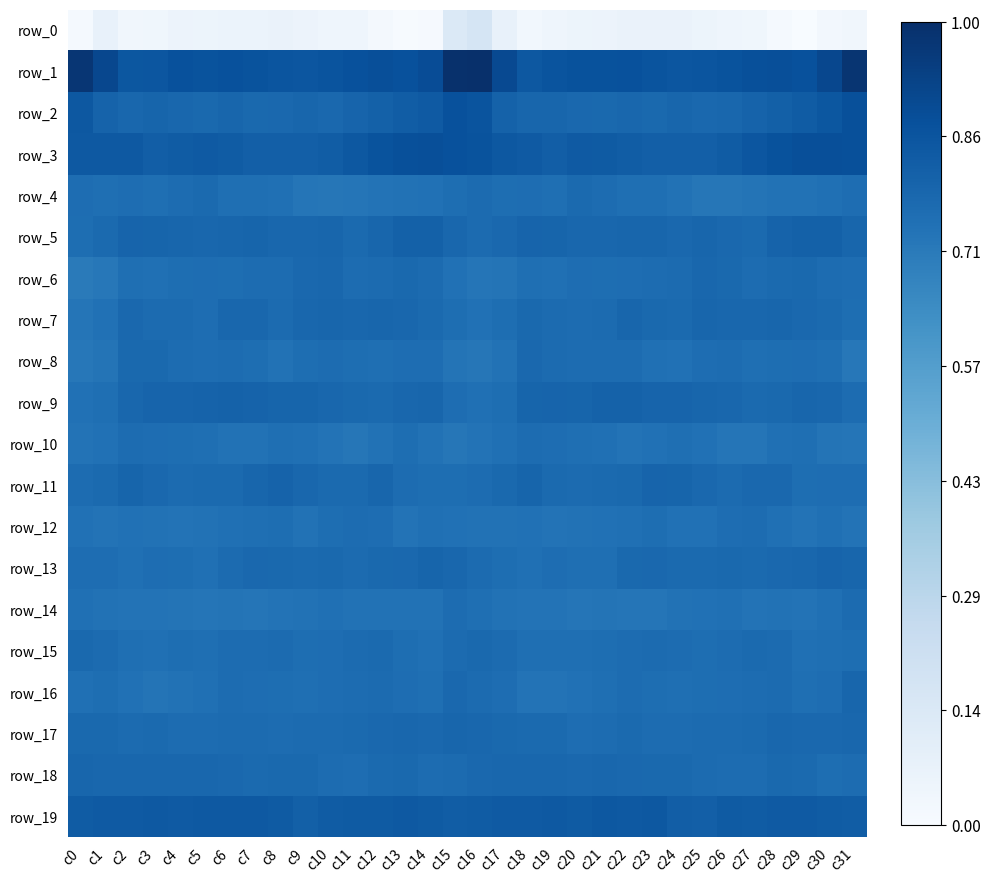

Reading left to right, extract all data points from this chart.

row_0: 0.0	0.1	0.0	0.0	0.1	0.1	0.1	0.1	0.1	0.1	0.0	0.0	0.0	0.0	0.0	0.1	0.2	0.1	0.0	0.0	0.1	0.1	0.1	0.1	0.1	0.1	0.0	0.0	0.0	0.0	0.0	0.0
row_1: 1.0	0.9	0.8	0.9	0.9	0.9	0.9	0.9	0.9	0.9	0.9	0.9	0.9	0.9	0.9	1.0	1.0	0.9	0.8	0.9	0.9	0.9	0.9	0.9	0.9	0.9	0.9	0.9	0.9	0.9	0.9	1.0
row_2: 0.8	0.8	0.8	0.8	0.8	0.8	0.8	0.8	0.8	0.8	0.8	0.8	0.8	0.8	0.8	0.9	0.9	0.8	0.8	0.8	0.8	0.8	0.8	0.8	0.8	0.8	0.8	0.8	0.8	0.8	0.8	0.9
row_3: 0.8	0.8	0.8	0.8	0.8	0.8	0.8	0.8	0.8	0.8	0.8	0.8	0.9	0.9	0.9	0.9	0.9	0.8	0.8	0.8	0.8	0.8	0.8	0.8	0.8	0.8	0.8	0.9	0.9	0.9	0.9	0.9
row_4: 0.8	0.8	0.8	0.8	0.8	0.8	0.8	0.8	0.8	0.7	0.7	0.7	0.7	0.7	0.7	0.8	0.8	0.8	0.8	0.8	0.8	0.8	0.8	0.8	0.7	0.7	0.7	0.7	0.7	0.7	0.8	0.8
row_5: 0.8	0.8	0.8	0.8	0.8	0.8	0.8	0.8	0.8	0.8	0.8	0.8	0.8	0.8	0.8	0.8	0.8	0.8	0.8	0.8	0.8	0.8	0.8	0.8	0.8	0.8	0.8	0.8	0.8	0.8	0.8	0.8
row_6: 0.7	0.7	0.8	0.8	0.8	0.8	0.8	0.8	0.8	0.8	0.8	0.8	0.8	0.8	0.8	0.7	0.7	0.7	0.8	0.8	0.8	0.8	0.8	0.8	0.8	0.8	0.8	0.8	0.8	0.8	0.8	0.8
row_7: 0.7	0.7	0.8	0.8	0.8	0.8	0.8	0.8	0.8	0.8	0.8	0.8	0.8	0.8	0.8	0.8	0.7	0.8	0.8	0.8	0.8	0.8	0.8	0.8	0.8	0.8	0.8	0.8	0.8	0.8	0.8	0.8
row_8: 0.7	0.7	0.8	0.8	0.8	0.8	0.8	0.8	0.7	0.8	0.8	0.8	0.8	0.8	0.8	0.7	0.7	0.7	0.8	0.8	0.8	0.8	0.8	0.8	0.7	0.8	0.8	0.8	0.8	0.8	0.8	0.7
row_9: 0.7	0.8	0.8	0.8	0.8	0.8	0.8	0.8	0.8	0.8	0.8	0.8	0.8	0.8	0.8	0.8	0.8	0.8	0.8	0.8	0.8	0.8	0.8	0.8	0.8	0.8	0.8	0.8	0.8	0.8	0.8	0.8
row_10: 0.7	0.7	0.8	0.8	0.8	0.8	0.7	0.7	0.8	0.8	0.7	0.7	0.7	0.8	0.7	0.7	0.7	0.8	0.8	0.8	0.8	0.8	0.7	0.7	0.8	0.7	0.7	0.7	0.8	0.8	0.7	0.7
row_11: 0.8	0.8	0.8	0.8	0.8	0.8	0.8	0.8	0.8	0.8	0.8	0.8	0.8	0.8	0.8	0.8	0.8	0.8	0.8	0.8	0.8	0.8	0.8	0.8	0.8	0.8	0.8	0.8	0.8	0.8	0.8	0.8
row_12: 0.7	0.7	0.7	0.7	0.7	0.7	0.8	0.8	0.8	0.7	0.8	0.8	0.8	0.7	0.8	0.7	0.7	0.7	0.7	0.7	0.7	0.7	0.8	0.8	0.7	0.7	0.8	0.8	0.8	0.7	0.8	0.7
row_13: 0.8	0.8	0.8	0.8	0.8	0.8	0.8	0.8	0.8	0.8	0.8	0.8	0.8	0.8	0.8	0.8	0.8	0.8	0.8	0.8	0.8	0.8	0.8	0.8	0.8	0.8	0.8	0.8	0.8	0.8	0.8	0.8
row_14: 0.8	0.7	0.7	0.7	0.7	0.7	0.7	0.7	0.7	0.7	0.8	0.7	0.7	0.7	0.7	0.8	0.8	0.7	0.7	0.7	0.7	0.7	0.7	0.7	0.7	0.7	0.8	0.7	0.7	0.7	0.8	0.8
row_15: 0.8	0.8	0.8	0.8	0.8	0.8	0.8	0.8	0.8	0.8	0.8	0.8	0.8	0.8	0.8	0.8	0.8	0.8	0.8	0.8	0.8	0.8	0.8	0.8	0.8	0.8	0.8	0.8	0.8	0.8	0.8	0.8
row_16: 0.8	0.8	0.7	0.7	0.7	0.8	0.8	0.8	0.8	0.8	0.8	0.8	0.8	0.8	0.8	0.8	0.8	0.8	0.7	0.7	0.7	0.8	0.8	0.8	0.8	0.8	0.8	0.8	0.8	0.8	0.8	0.8
row_17: 0.8	0.8	0.8	0.8	0.8	0.8	0.8	0.8	0.8	0.8	0.8	0.8	0.8	0.8	0.8	0.8	0.8	0.8	0.8	0.8	0.8	0.8	0.8	0.8	0.8	0.8	0.8	0.8	0.8	0.8	0.8	0.8
row_18: 0.8	0.8	0.8	0.8	0.8	0.8	0.8	0.8	0.8	0.8	0.8	0.8	0.8	0.8	0.8	0.8	0.8	0.8	0.8	0.8	0.8	0.8	0.8	0.8	0.8	0.8	0.8	0.8	0.8	0.8	0.8	0.8
row_19: 0.8	0.8	0.8	0.8	0.8	0.8	0.8	0.8	0.8	0.8	0.8	0.8	0.8	0.8	0.8	0.8	0.8	0.8	0.8	0.8	0.8	0.8	0.8	0.8	0.8	0.8	0.8	0.8	0.8	0.8	0.8	0.8